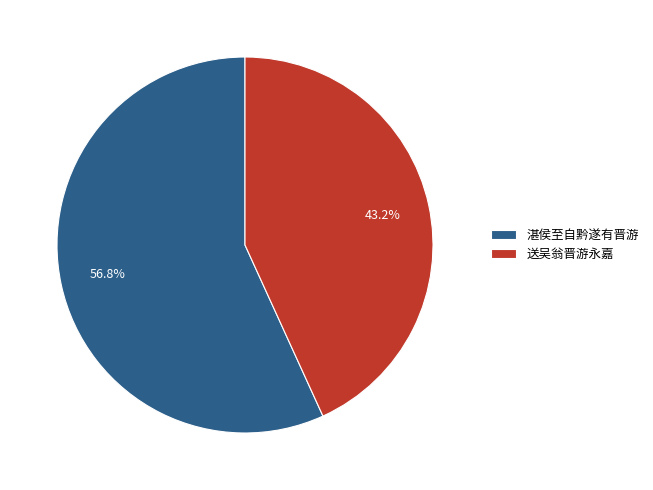

Which slice is the largest?

湛侯至自黔遂有晋游